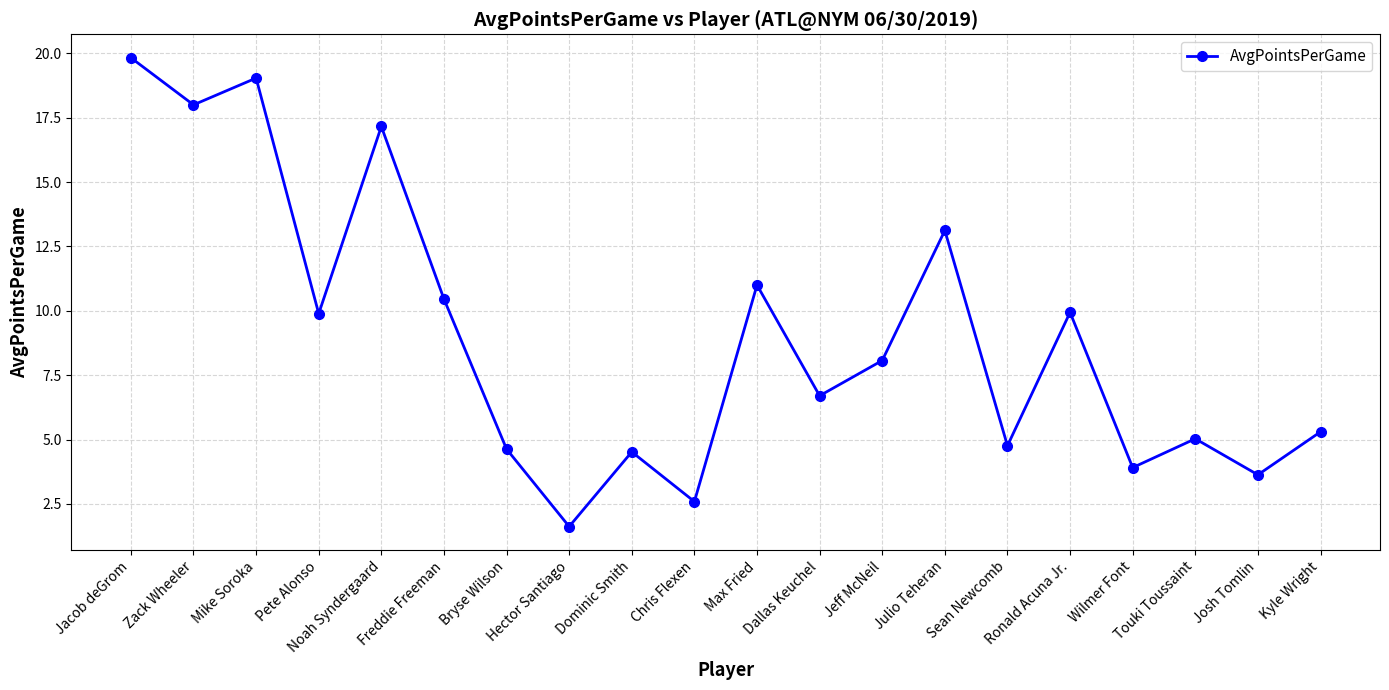

What position from the right is Touki Toussaint?

3